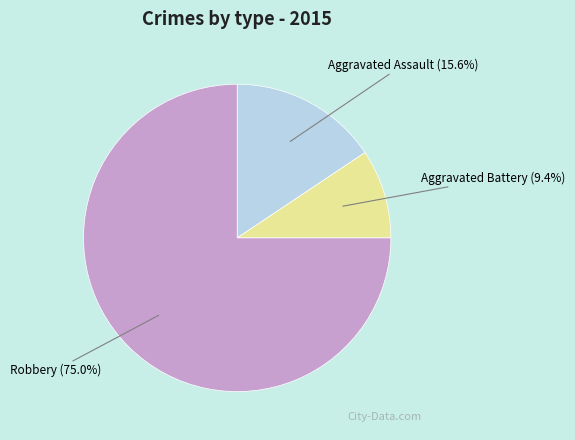

How many segments does this pie chart have?

3